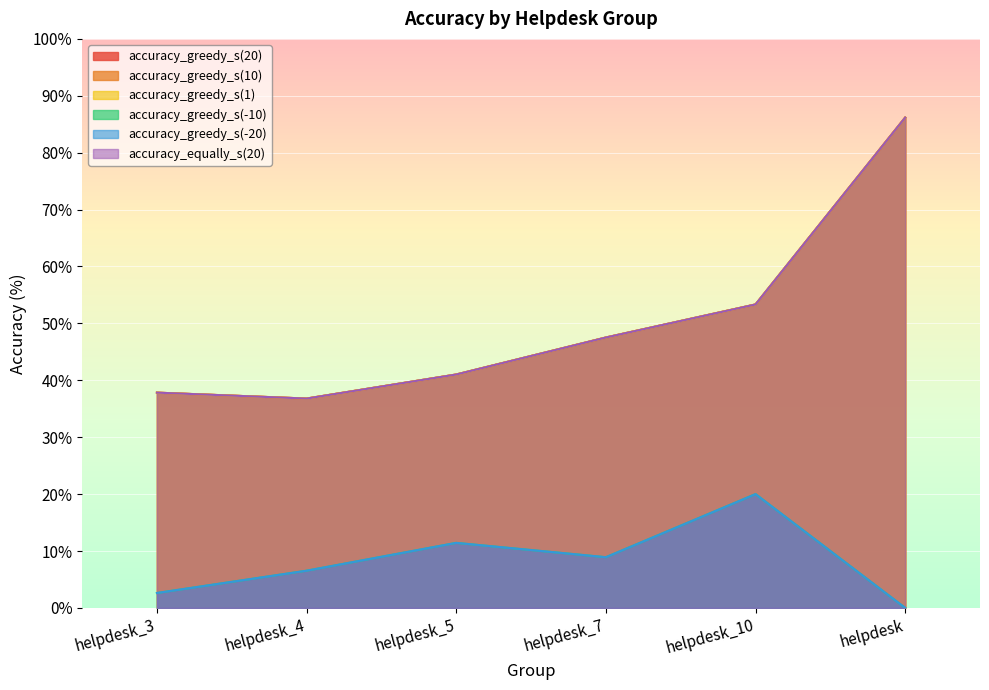

What is the highest value of the accuracy_greedy_s(20) series?

86.2